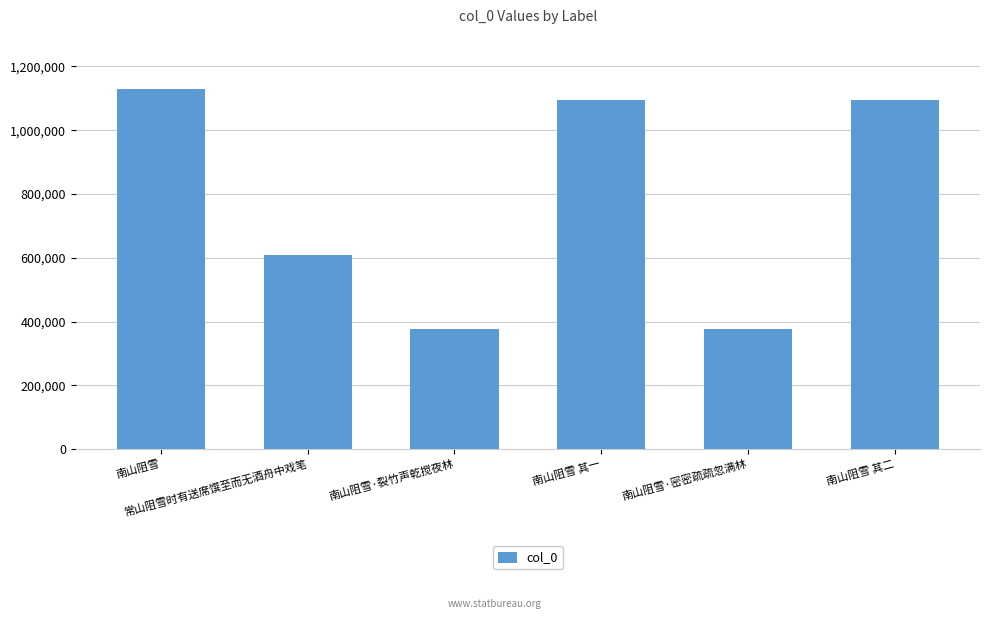

How many data points does each series have?

6